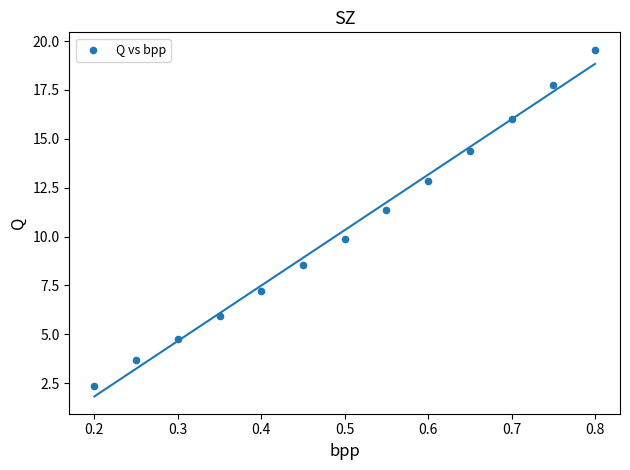

What is the range of Y values (max minus min)?

17.2